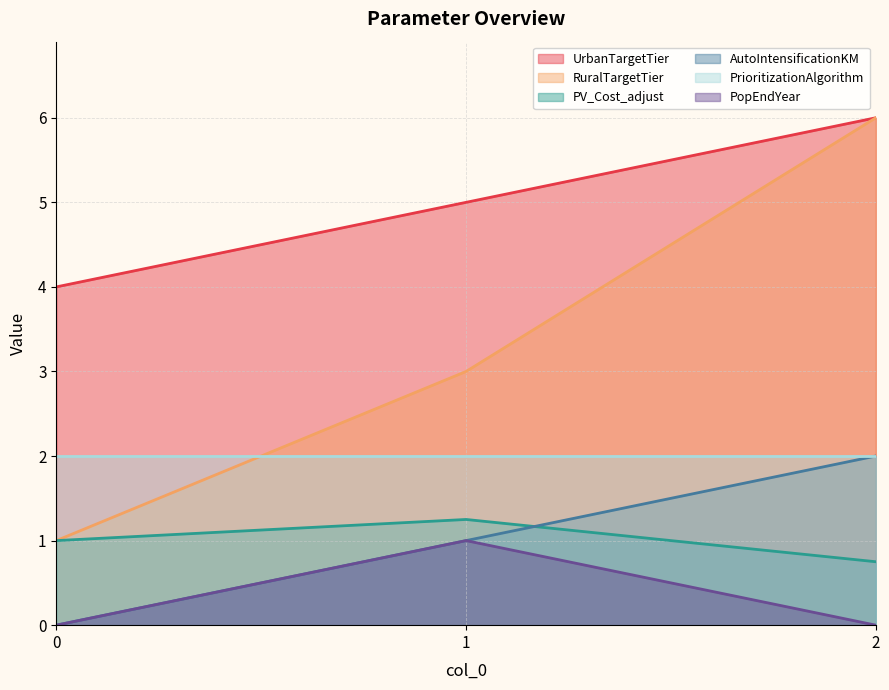

What is the difference between the highest and lowest values at 1?

4.0